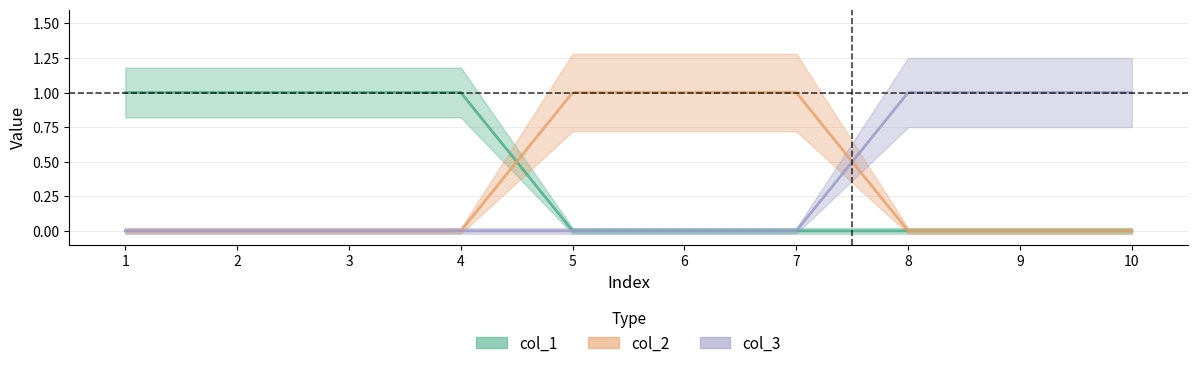

How many distinct data groups are displayed?

3